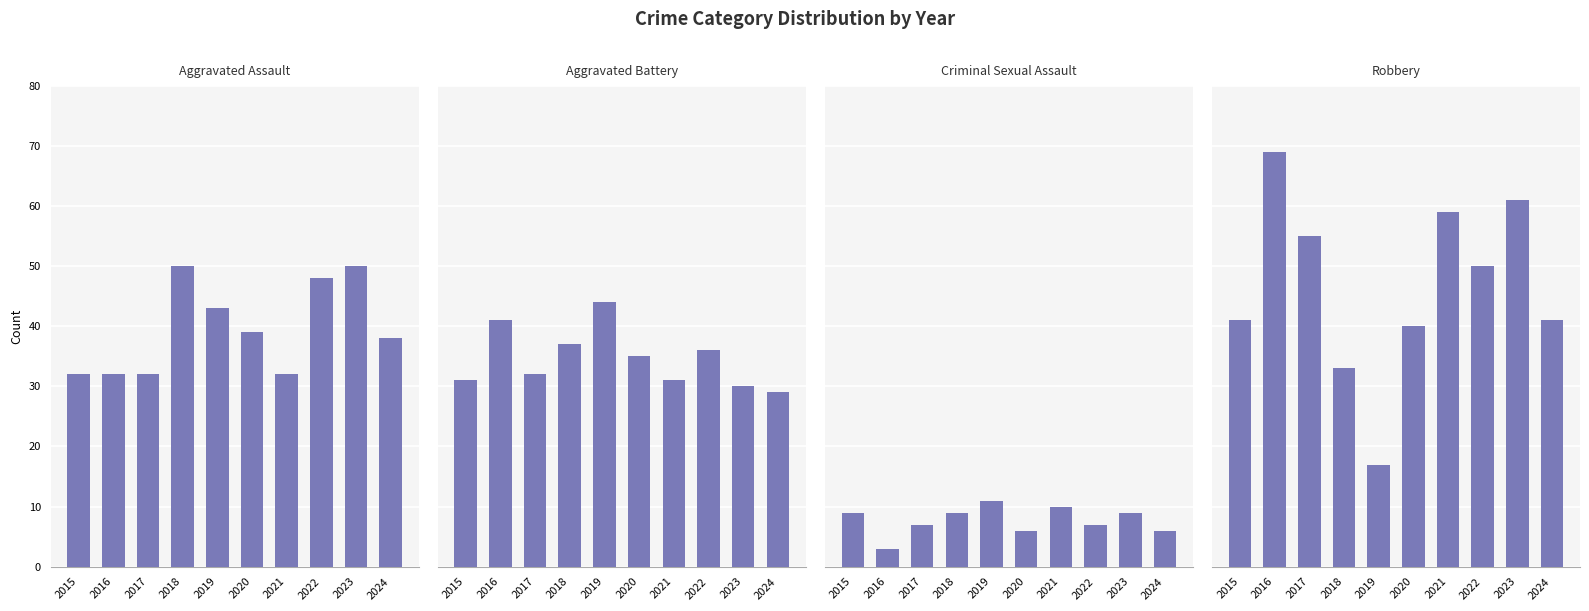

What is the difference between the highest and lowest values at 2015?

32